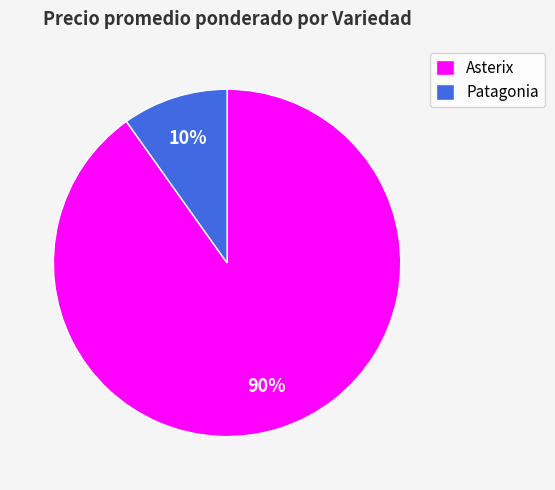

Does Asterix account for over 50% of the chart?

Yes